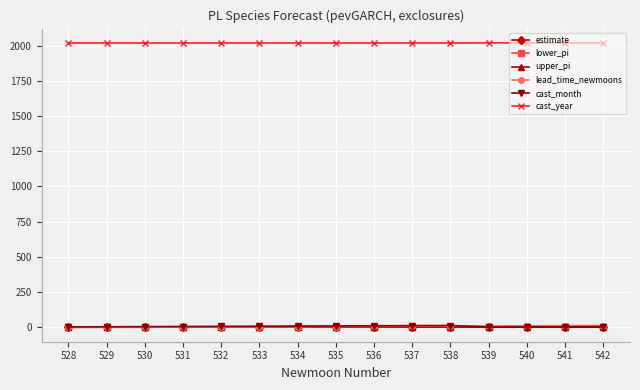

Does the chart have visible grid lines?

Yes